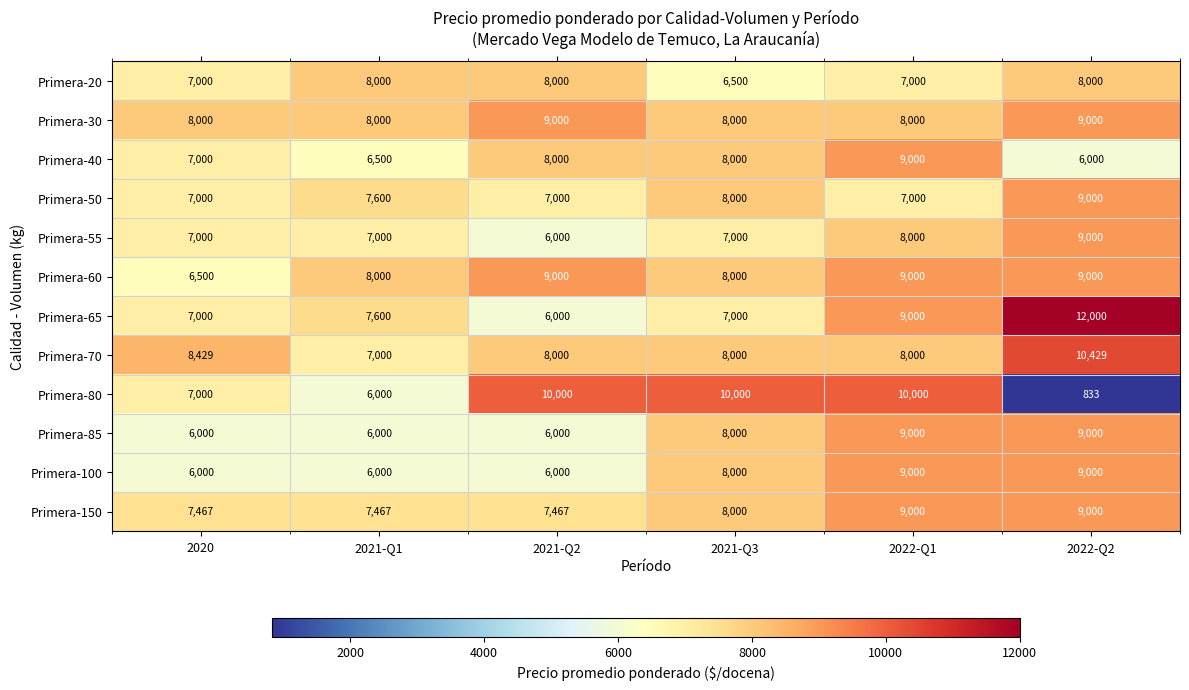

At which category is the sum across all series the highest?

2022-Q1